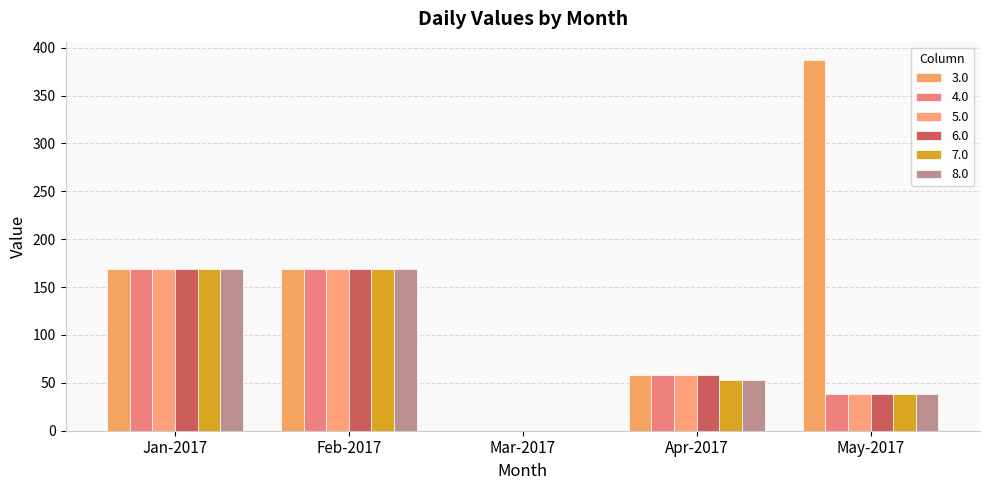

How many values in the 8.0 series exceed 53?

3